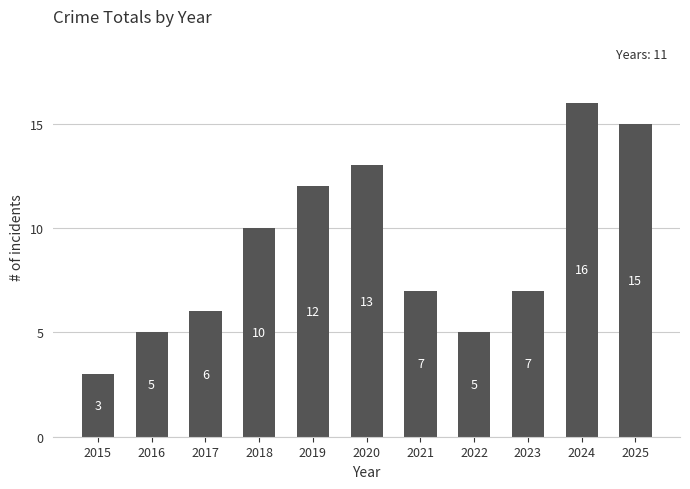

Which label corresponds to the smallest value in the chart?

2015